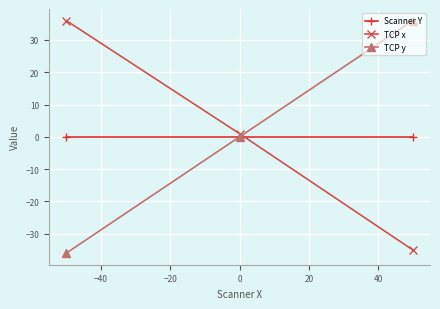

What are all the series names shown in the legend?

Scanner Y, TCP x, TCP y